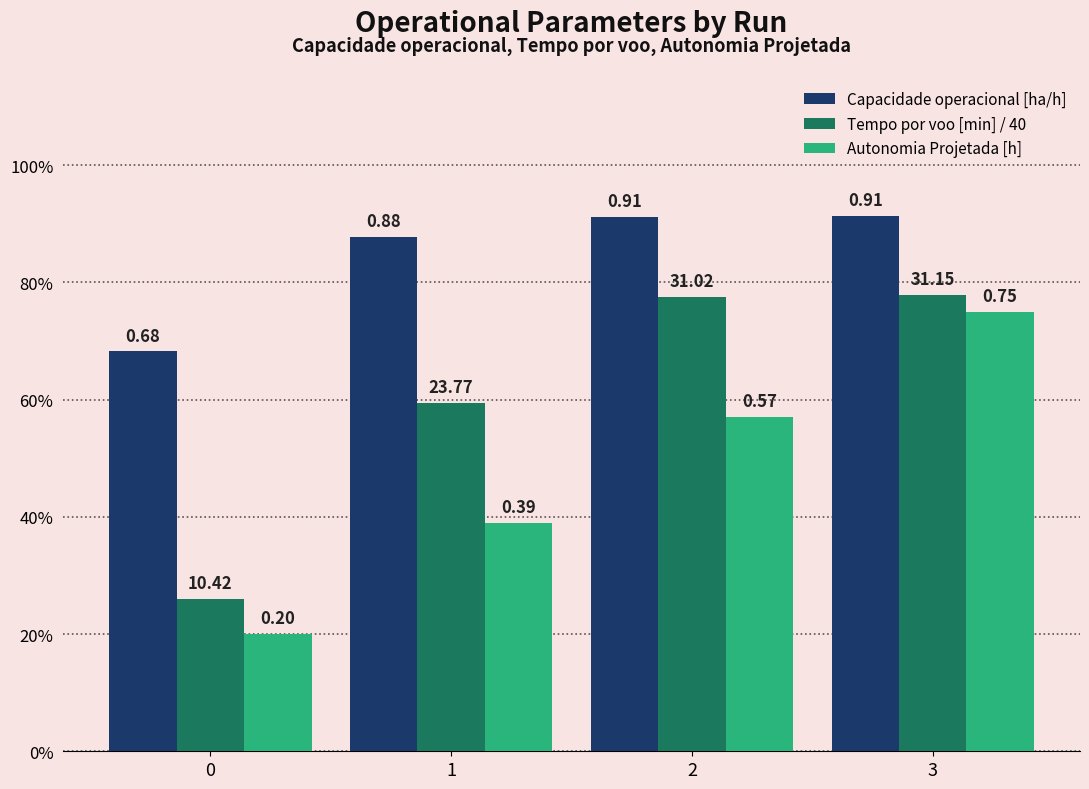

Reading right to left, transcribe all the data shown in this chart.

Capacidade operacional [ha/h]: 0.9	0.9	0.9	0.7
Tempo por voo [min] / 40: 0.8	0.8	0.6	0.3
Autonomia Projetada [h]: 0.8	0.6	0.4	0.2